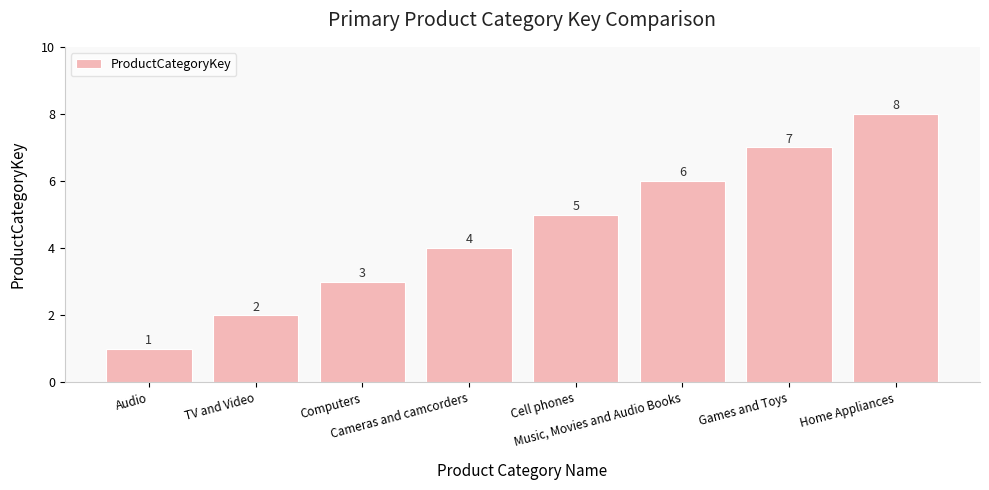

How many values are below 5?

4